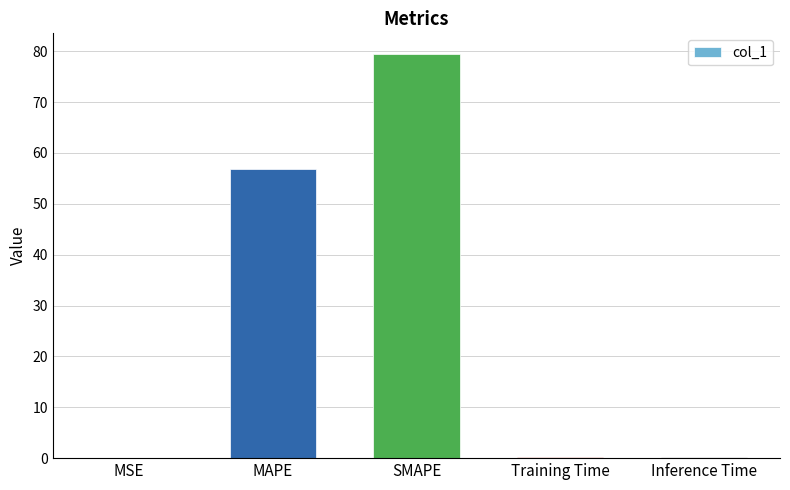

Between MAPE and Inference Time, which is larger?

MAPE